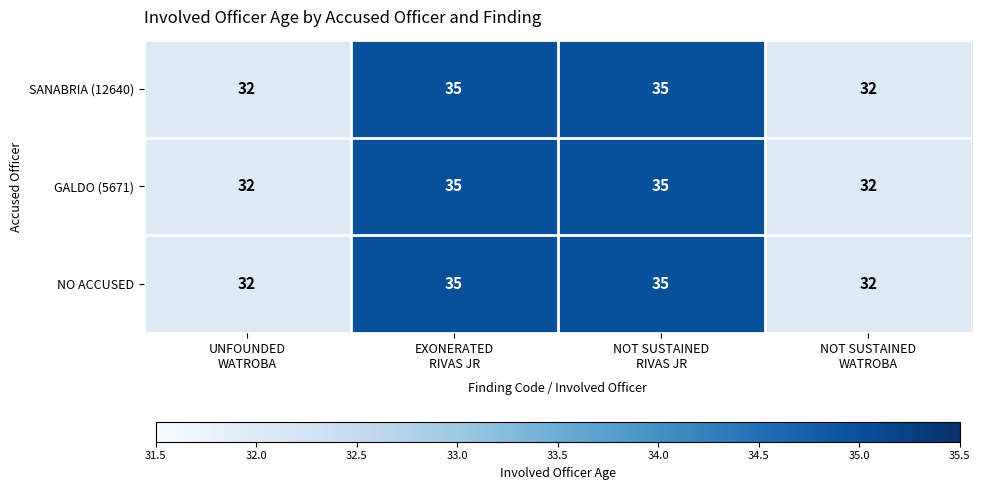

How many SANABRIA (12640) values are between 32 and 35?

4